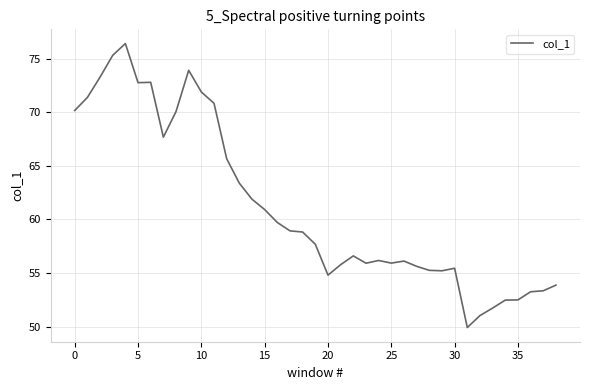

What is the minimum value shown in the chart?

49.9